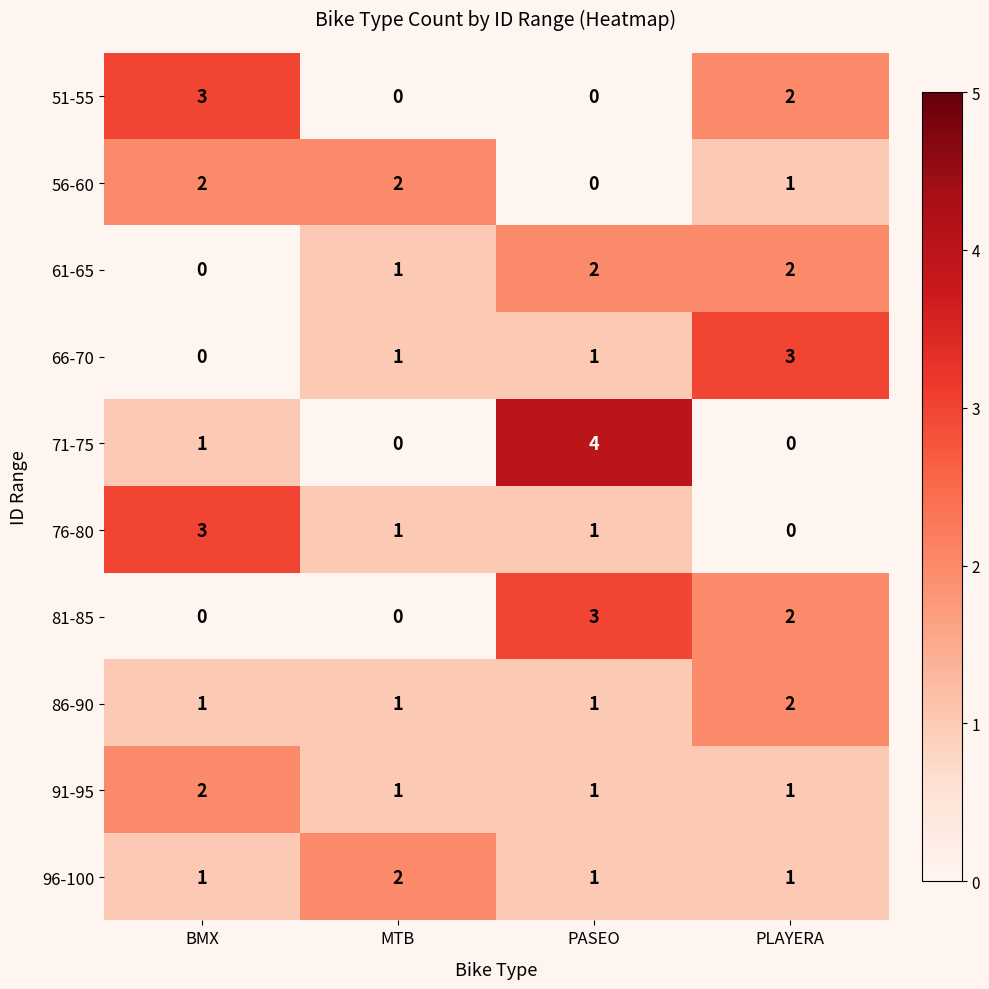

What is the total value across all series at BMX?

13